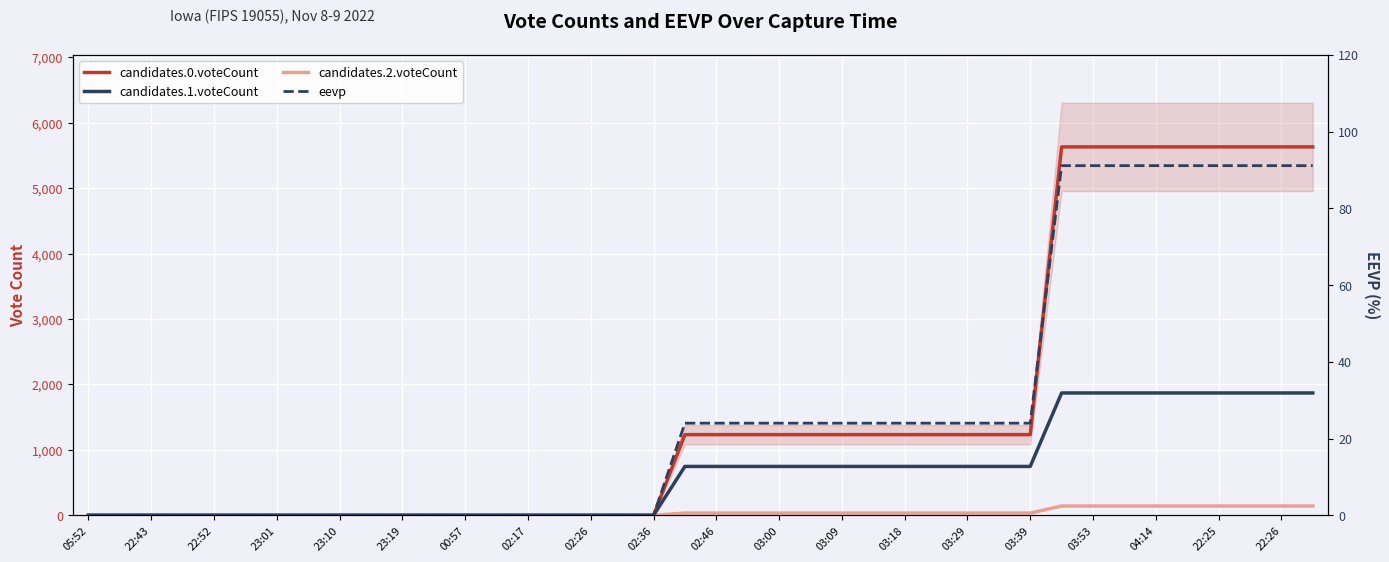

What is the sum of all eevp values?

1108.1